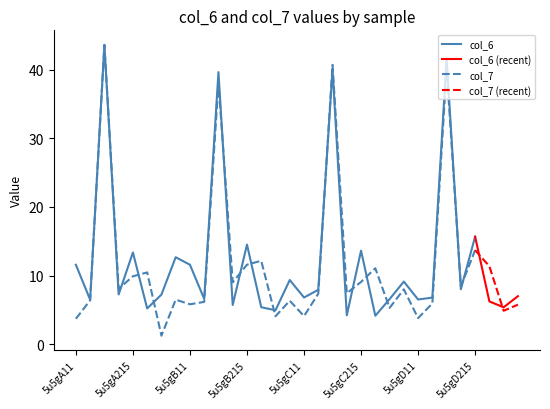

What position from the right is 5u5gA176?

29